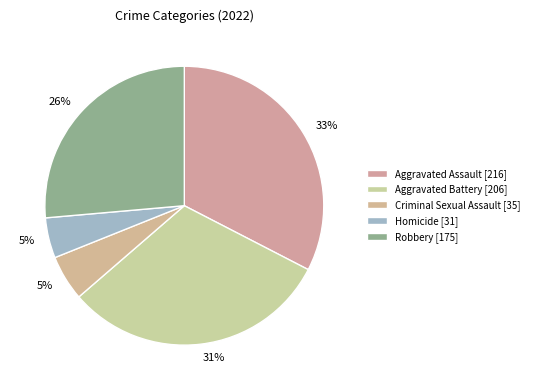

What is the change in value from Aggravated Battery to Robbery?

-31